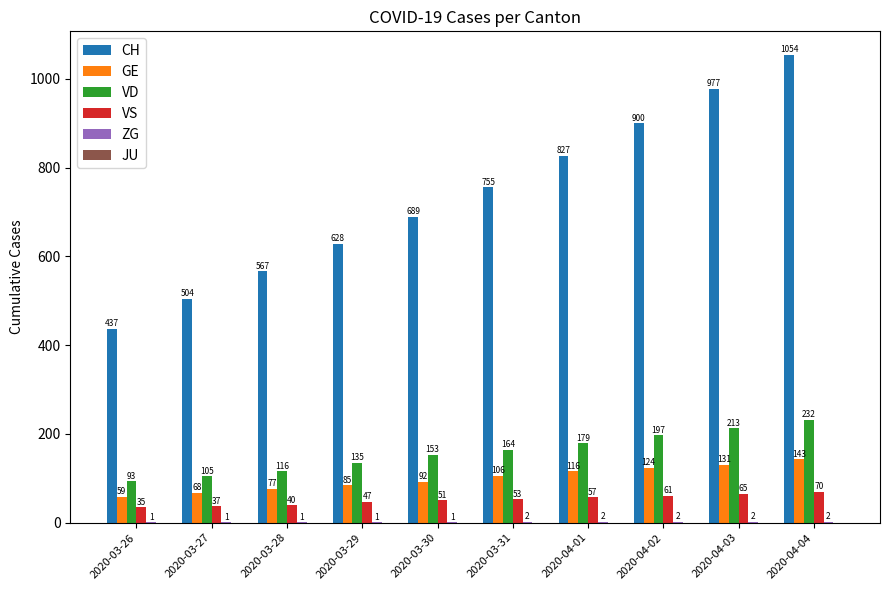

How many groups of bars are there?

10